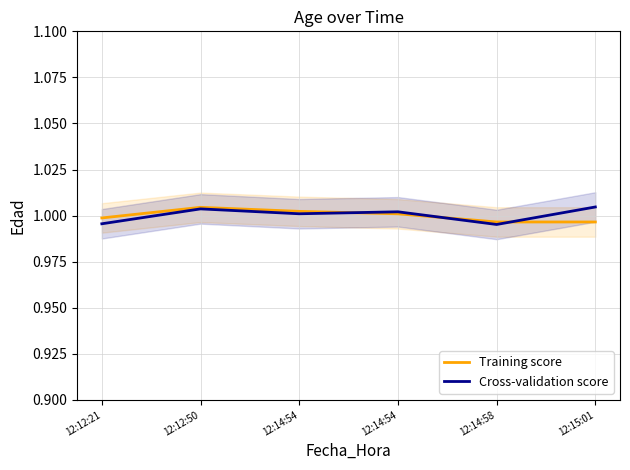

At which category is the sum across all series the highest?

12:12:50